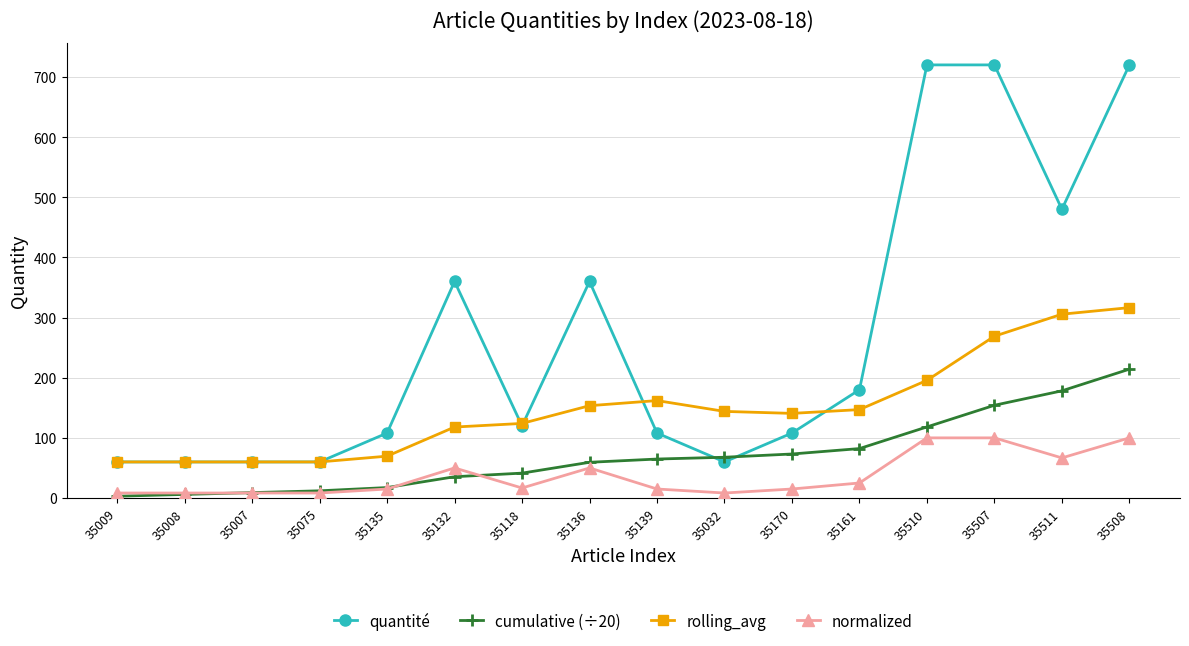

True or false: normalized and rolling_avg intersect in this chart.

False